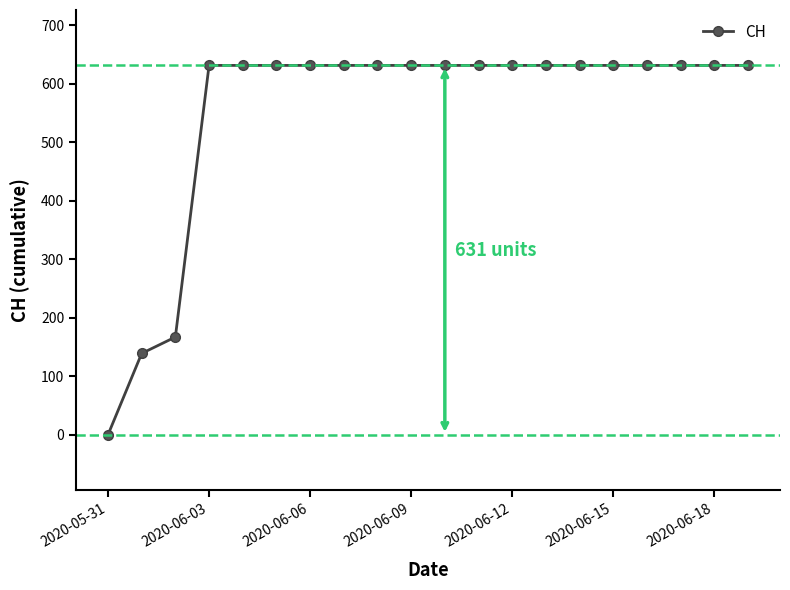

What is the sum of all values?

11033